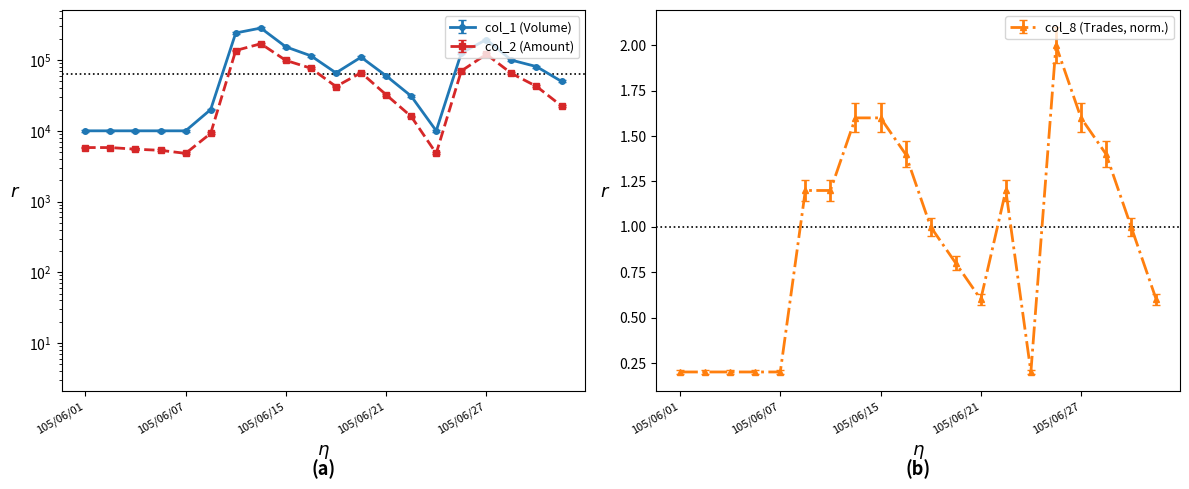

What is the difference between the second highest and second lowest values in the col_8 (Trades) series?

1.4